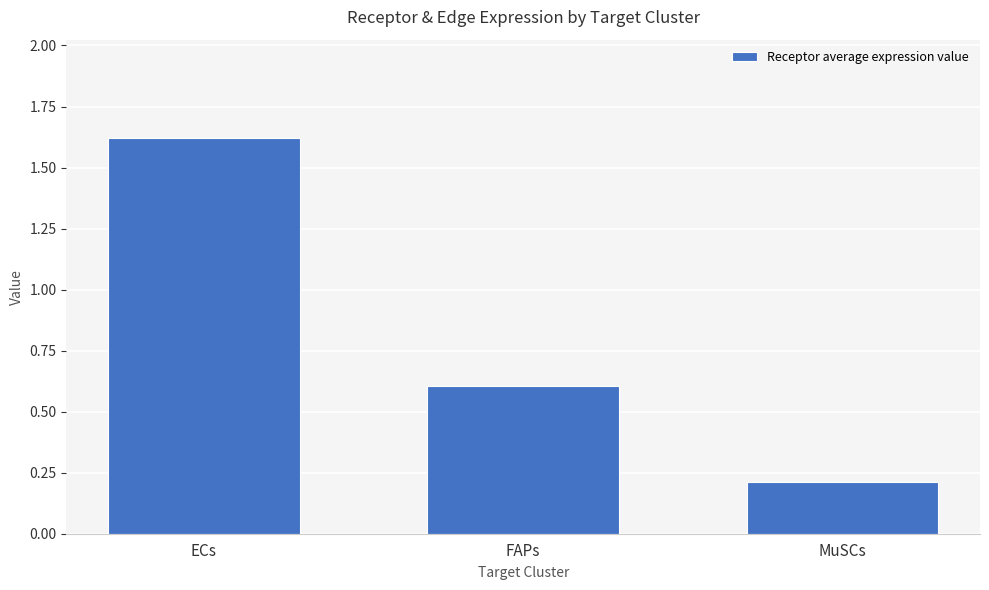

Is it true that the value at FAPs is 0.6?

True